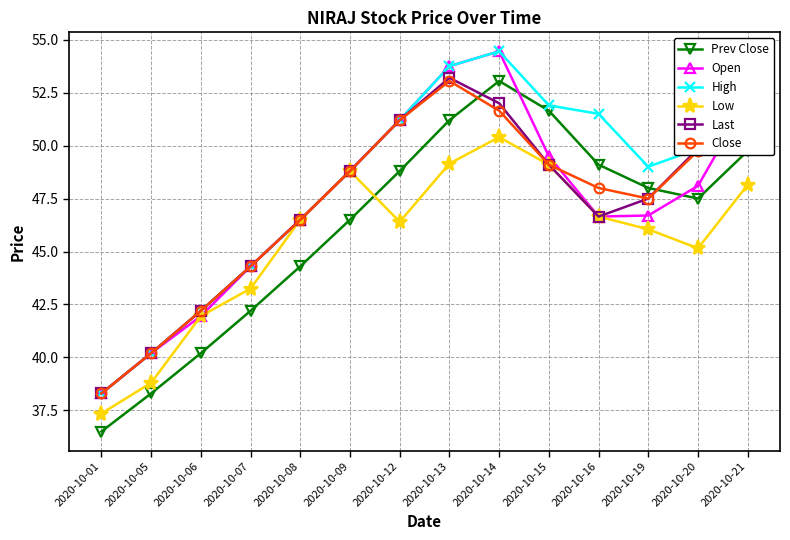

True or false: Prev Close and Close intersect in this chart.

True